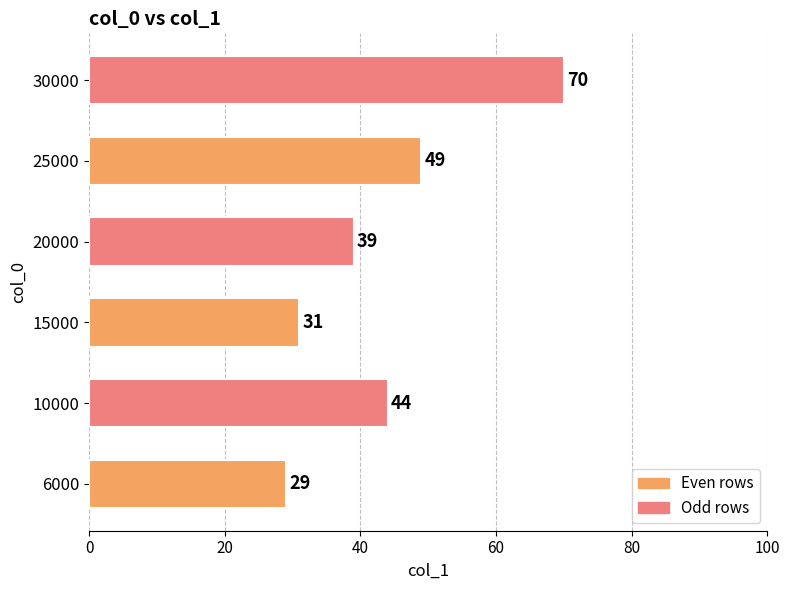

What is the average value?

44